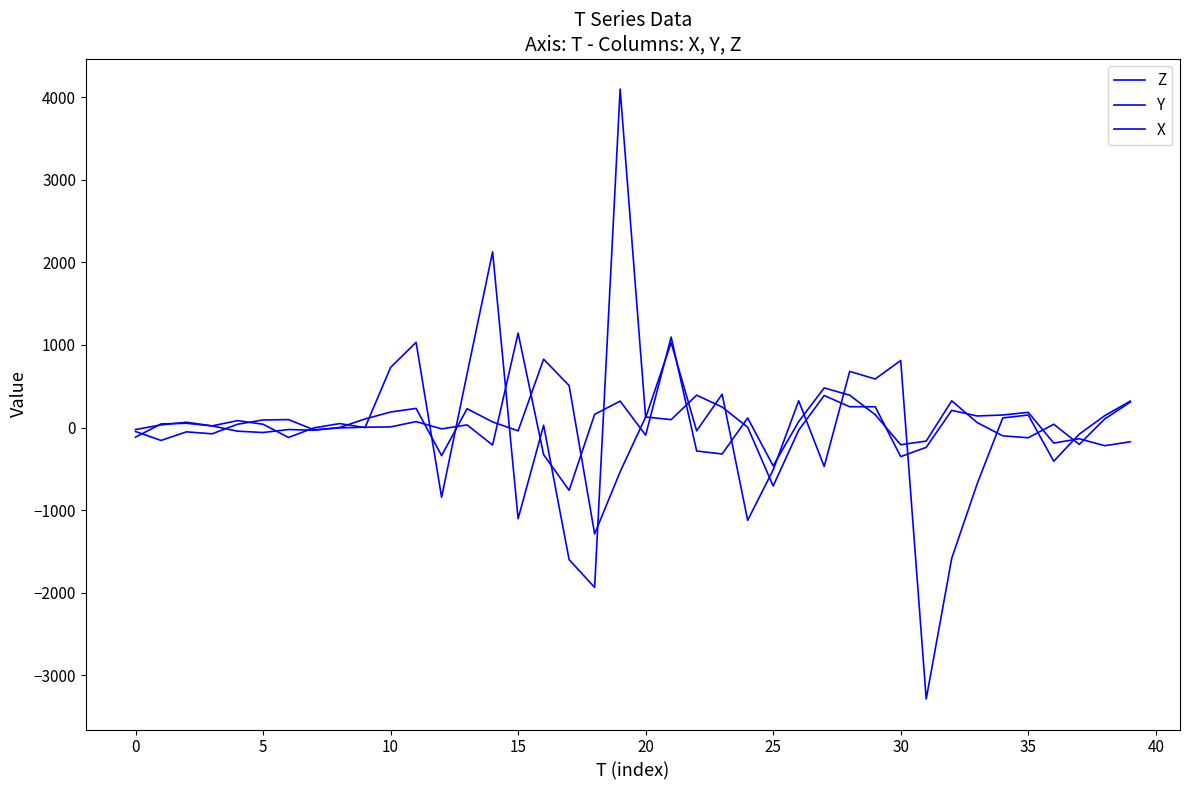

Is this an area chart (filled region under the line)?

No